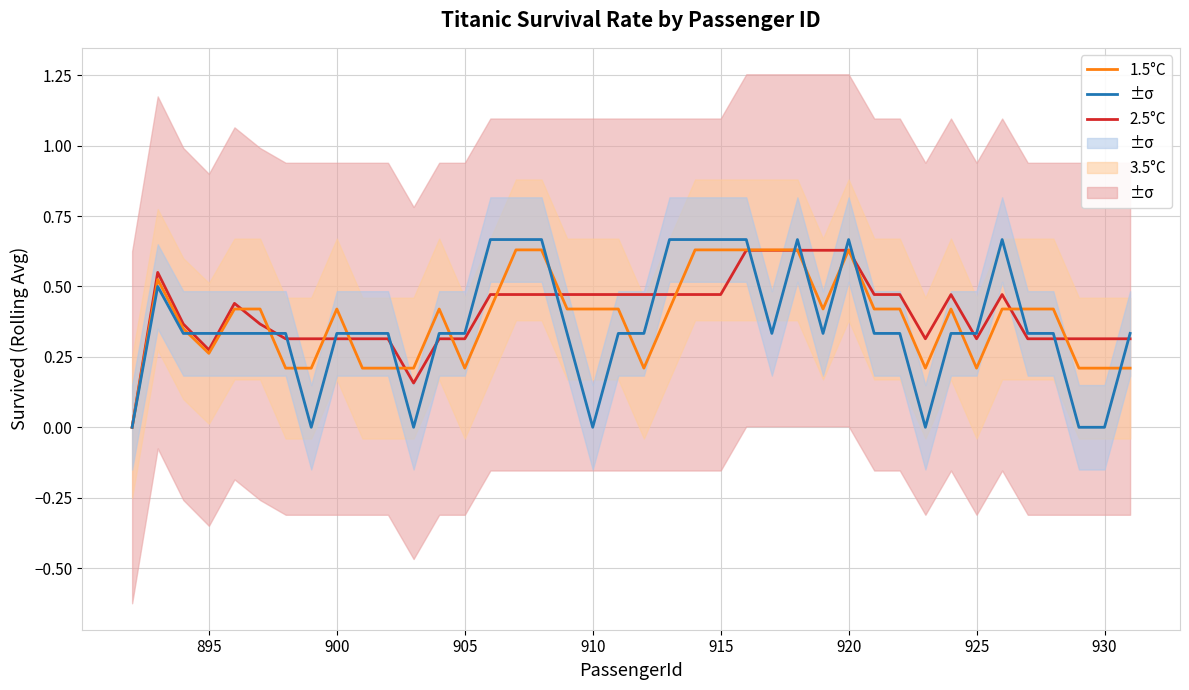

What is the average value of the 3.5°C series?

0.4